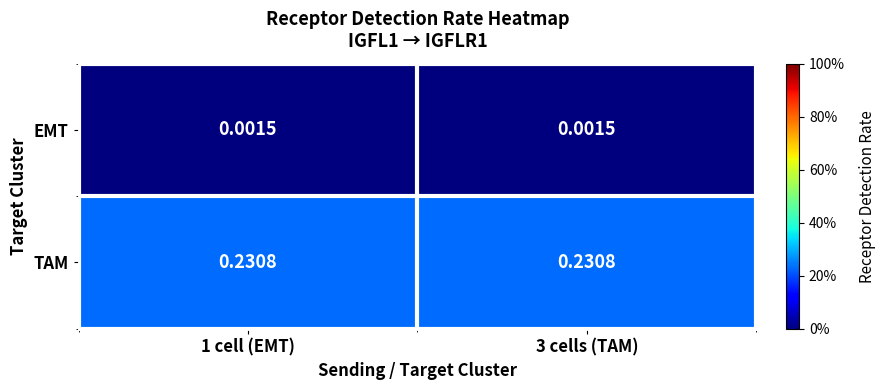

Which series has the largest total across all categories?

TAM